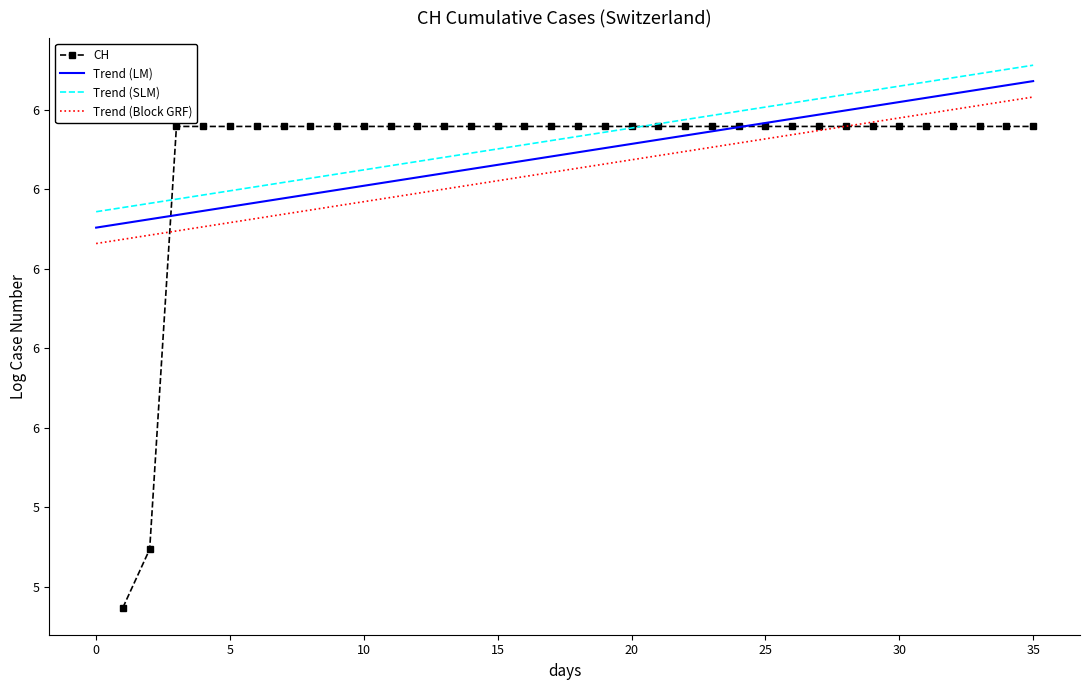

What is the sum of the Trend (LM) values at 35 and 10?

12.9